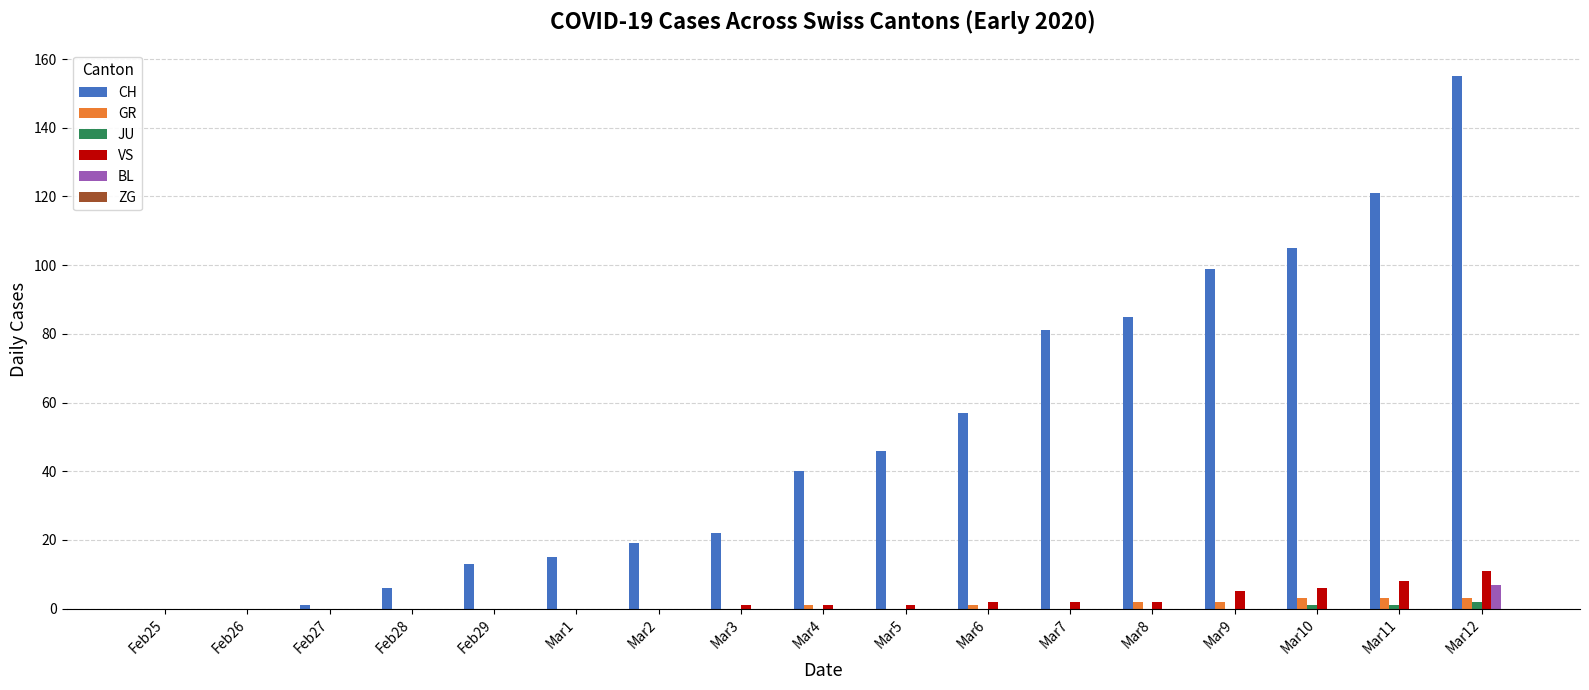

What is the difference between the CH values at Mar12 and Feb28?

149